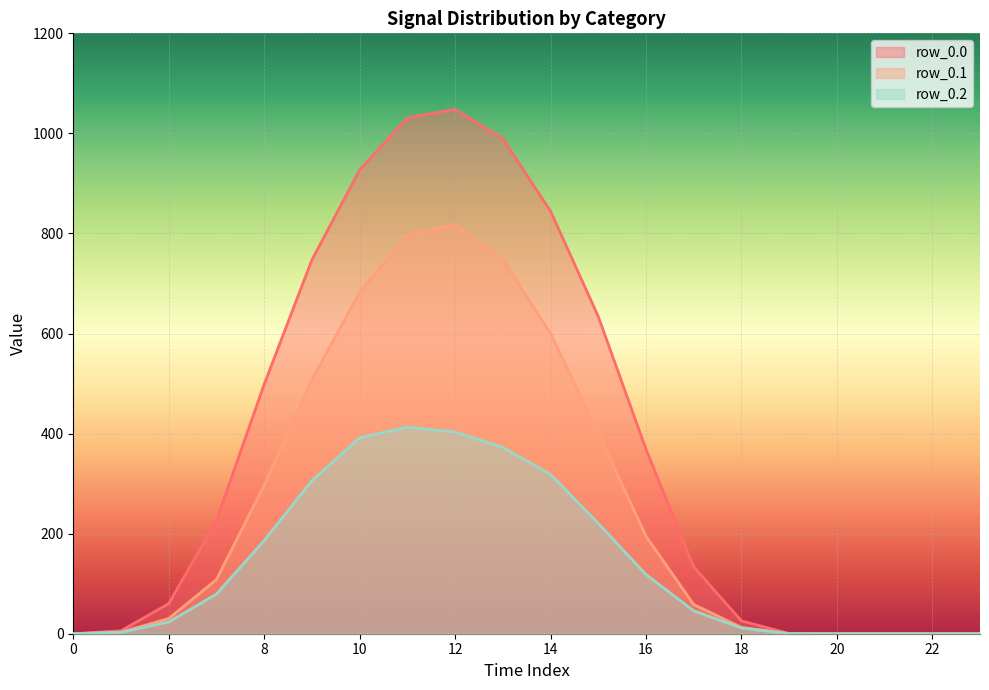

At 5, list the series in order from largest to smallest.

row_0.0, row_0.1, row_0.2